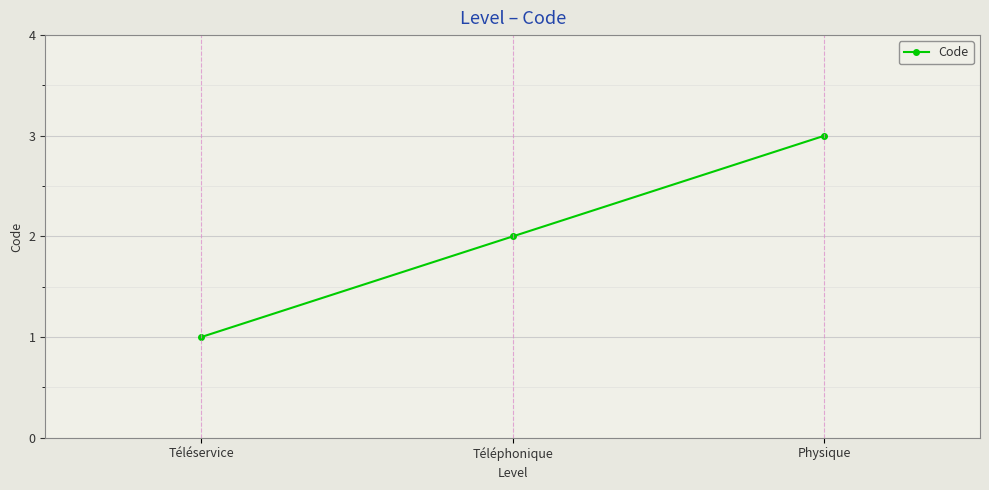

Between Téléphonique and Téléservice, which is larger?

Téléphonique